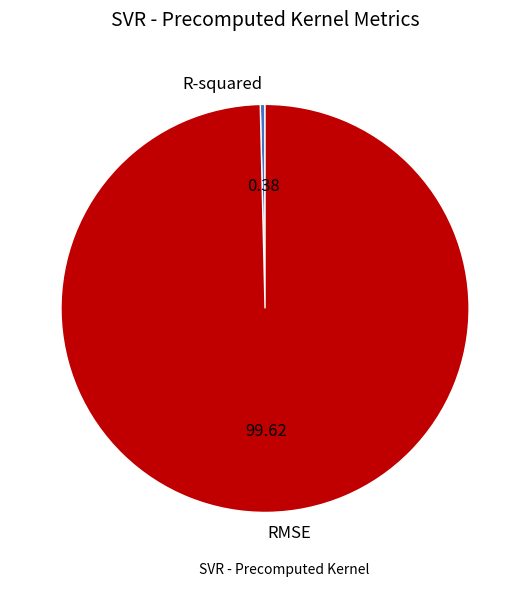

Is the sum of RMSE and R-squared greater than half?

Yes